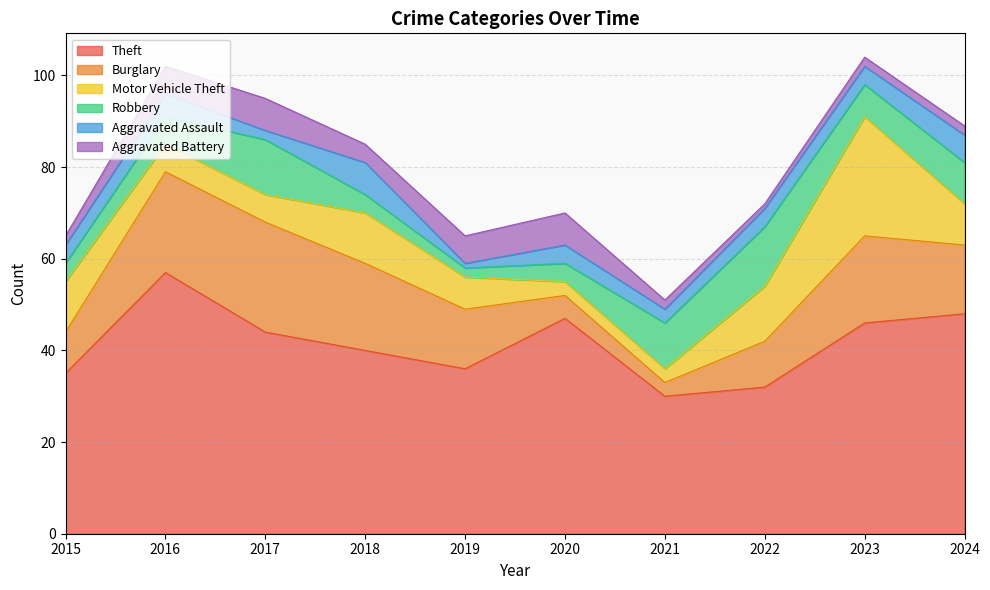

Between which two adjacent categories do Burglary and Aggravated Battery first intersect?

2019 and 2020